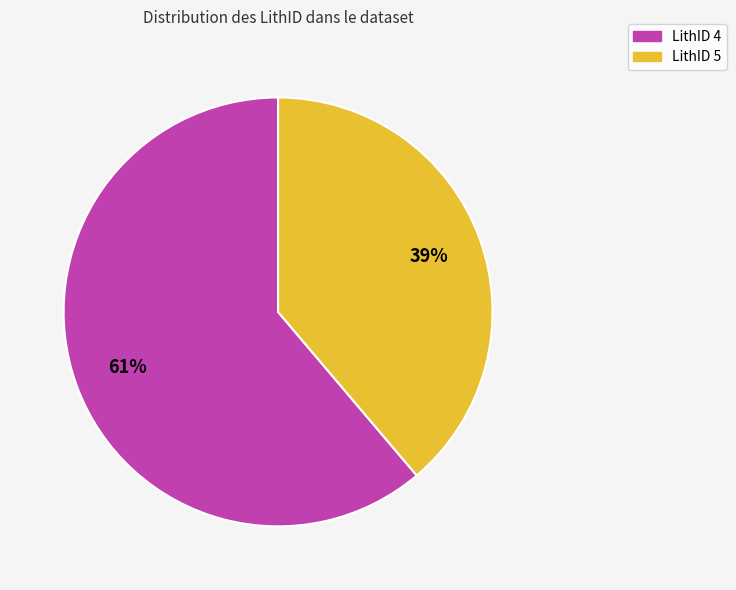

To the nearest percent, what percentage of the pie is LithID 5?

39%